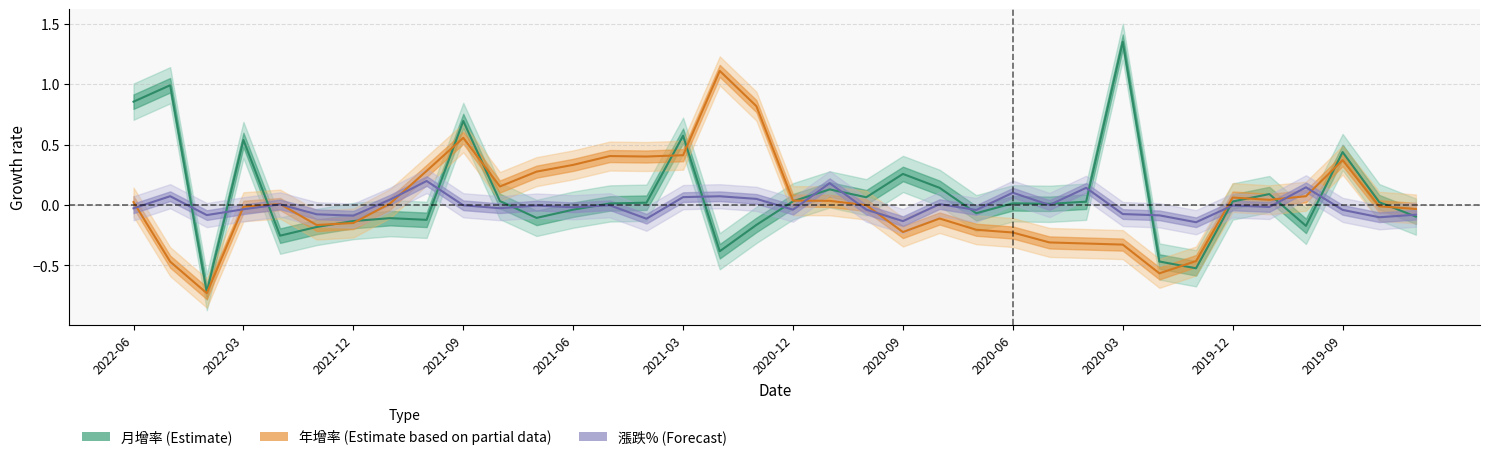

Where is the first local minimum for 漲跌(%)?

2022-04